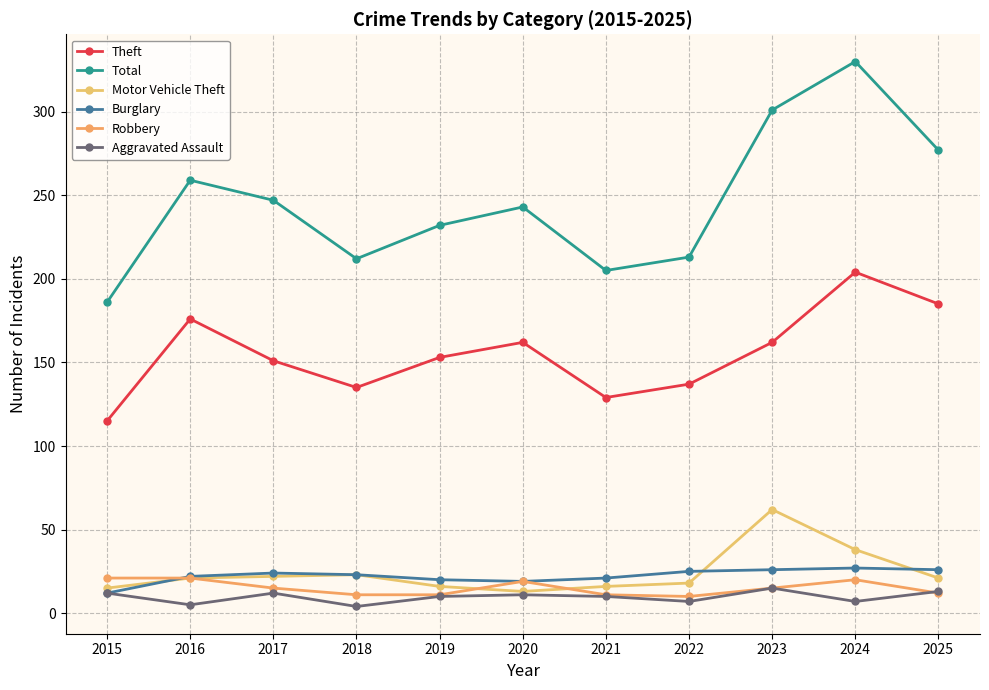

What is the lowest value of the Motor Vehicle Theft series?

13